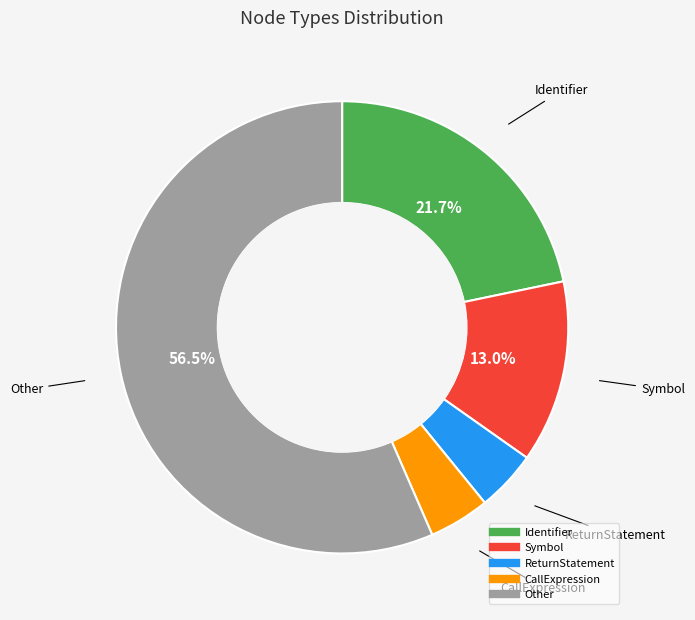

Is there a majority slice in this chart?

Yes